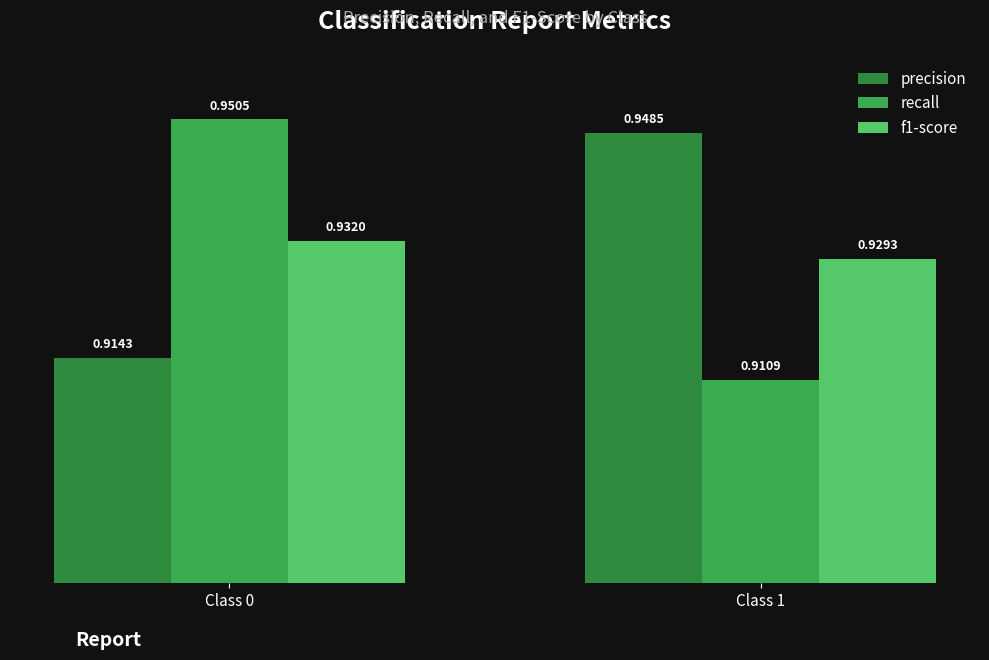

What is the value of the f1-score bar at the 1st from the left?

0.9